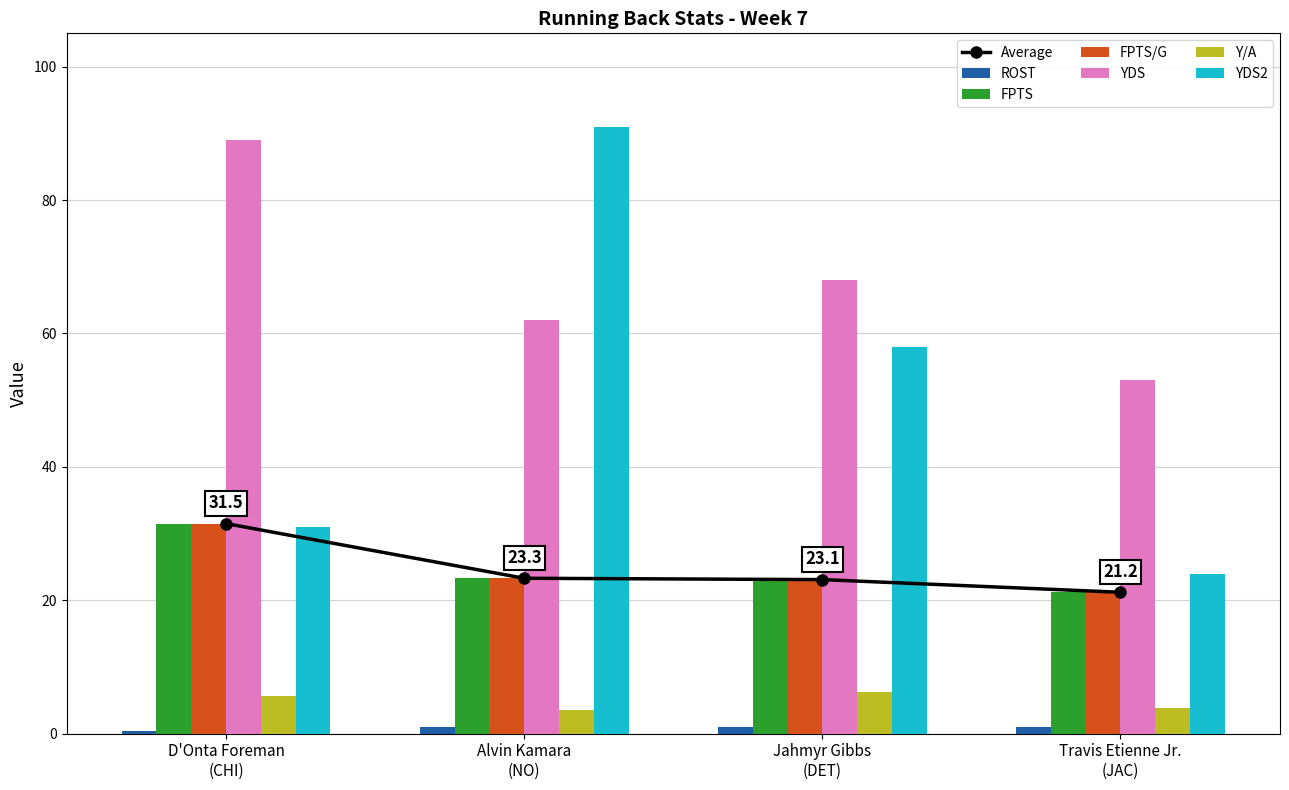

What is the difference between the maximum and minimum values in the ROST series?

0.9